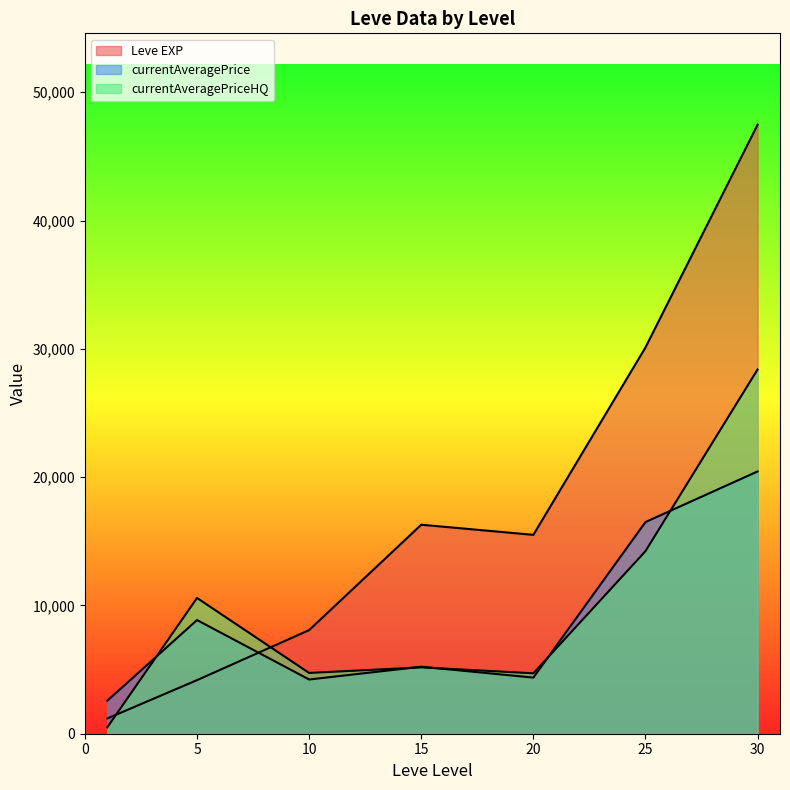

Does the chart display data point markers on the line(s)?

No